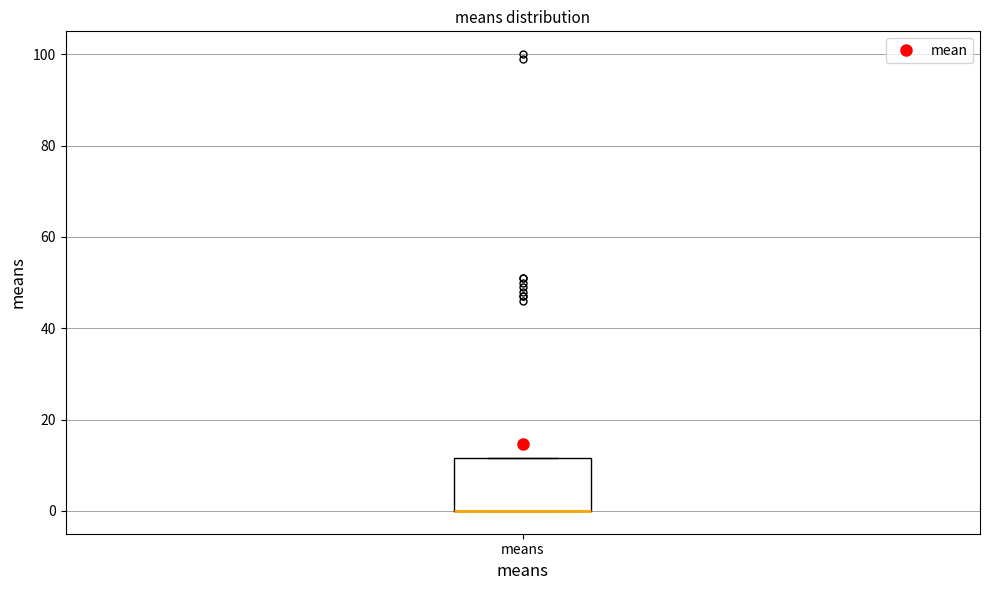

Transcribe this box plot: give where the median line is, the range the box spans, and where the two whiskers end, as read against the y-axis. The values are not printed on the chart, so give them approximately, as read against the axis.

median 0 (drawn on the box's lower edge), box 0 to 12, whiskers 0 to 12